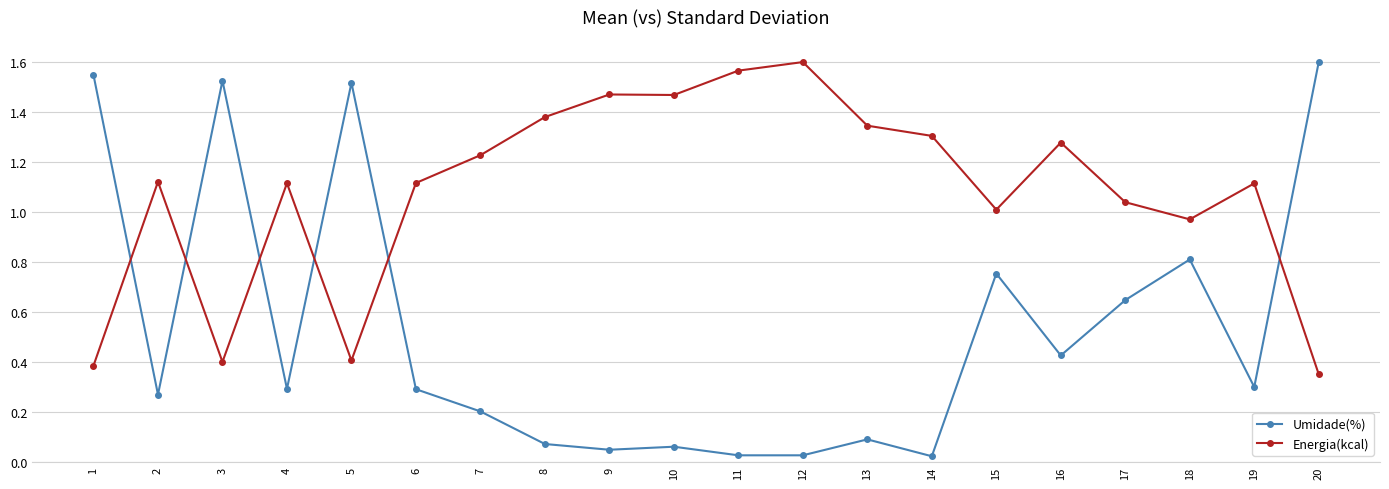

At 13, list the series in order from smallest to largest.

Umidade(%), Energia(kcal)